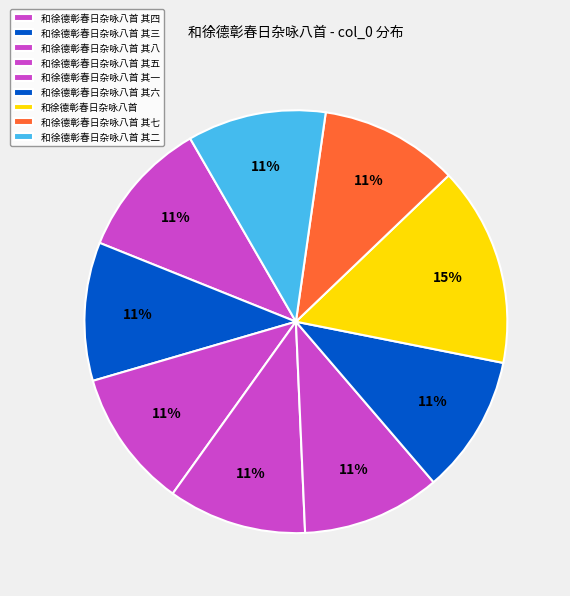

Is 和徐德彰春日杂咏八首 其八 the majority of the pie?

No